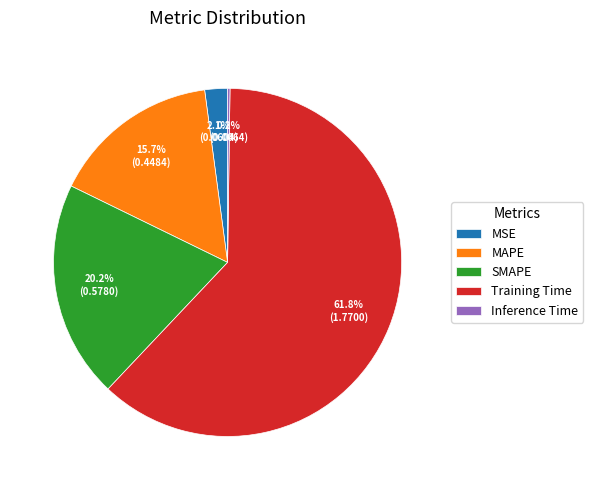

Between SMAPE and Training Time, which is larger?

Training Time